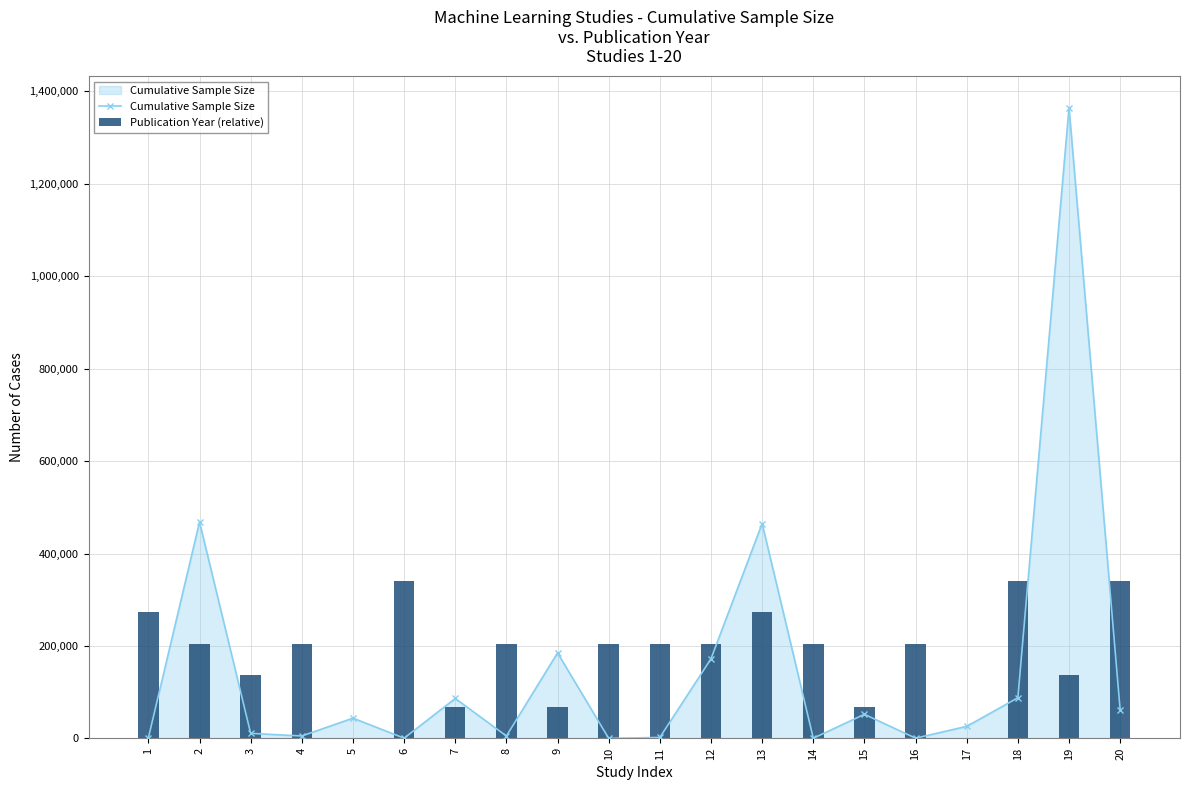

At which category is the sum across all series the highest?

19